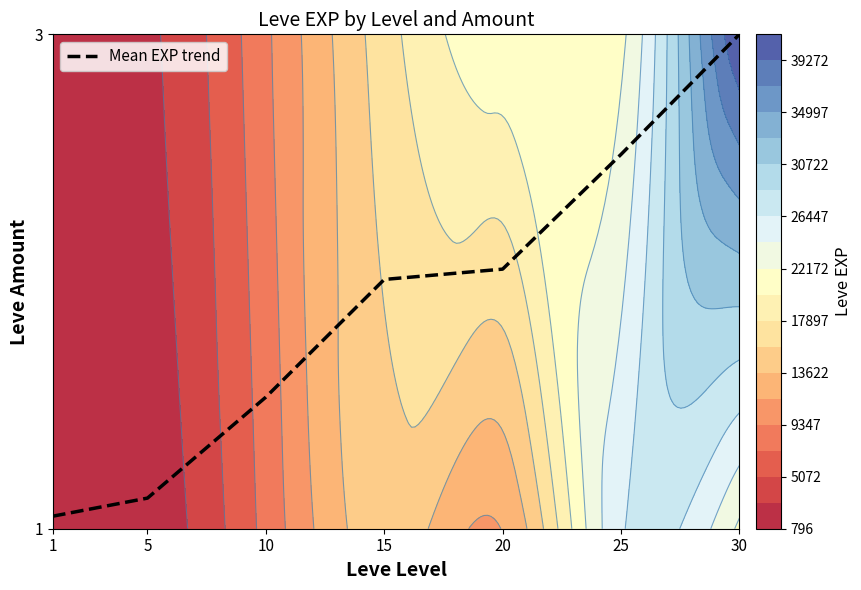

Which category has the lowest value across all series?

1